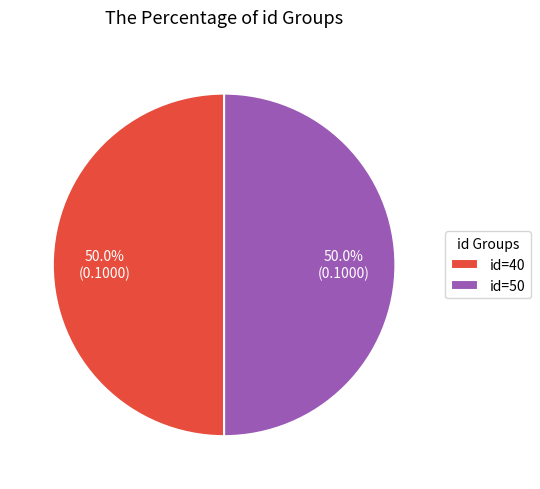

To the nearest percent, what is the difference between the largest and smallest slice percentages?

0%